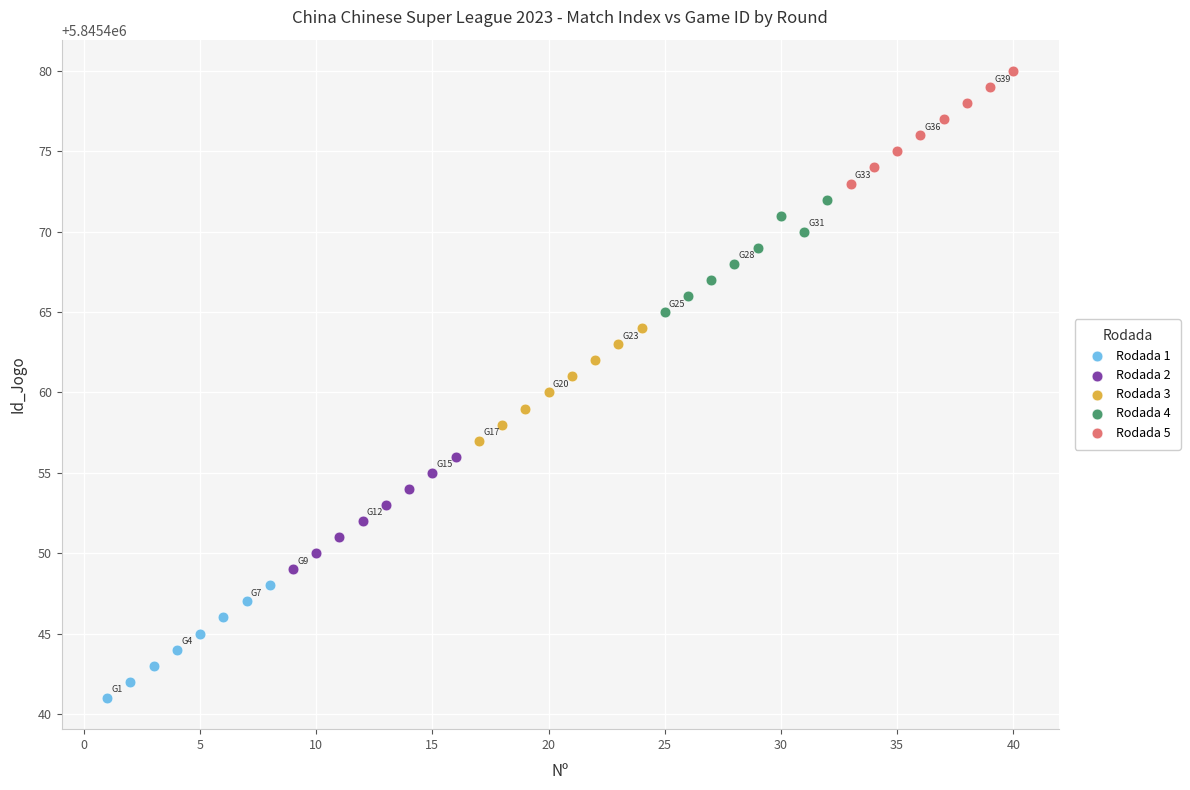

Which series contains the lowest Y value?

Rodada 1